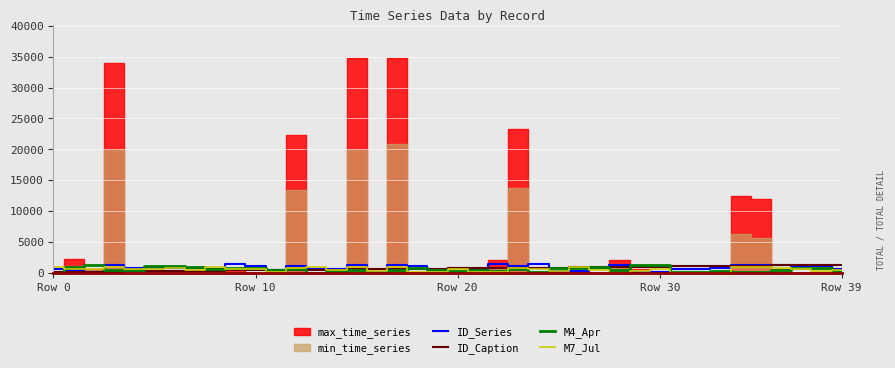

List the labels in order of ID_Series value, smallest first.

Row 20, 30, 29, 16, 26, 25, 11, 19, 21, Row 10, 39, 13, 14, 31, 32, 8, Row 0, 7, 27, Row 39, 33, 5, 20, 6, 18, 38, 10, 37, 12, 23, 34, 35, Row 30, 15, 17, 28, 36, 22, 24, 9